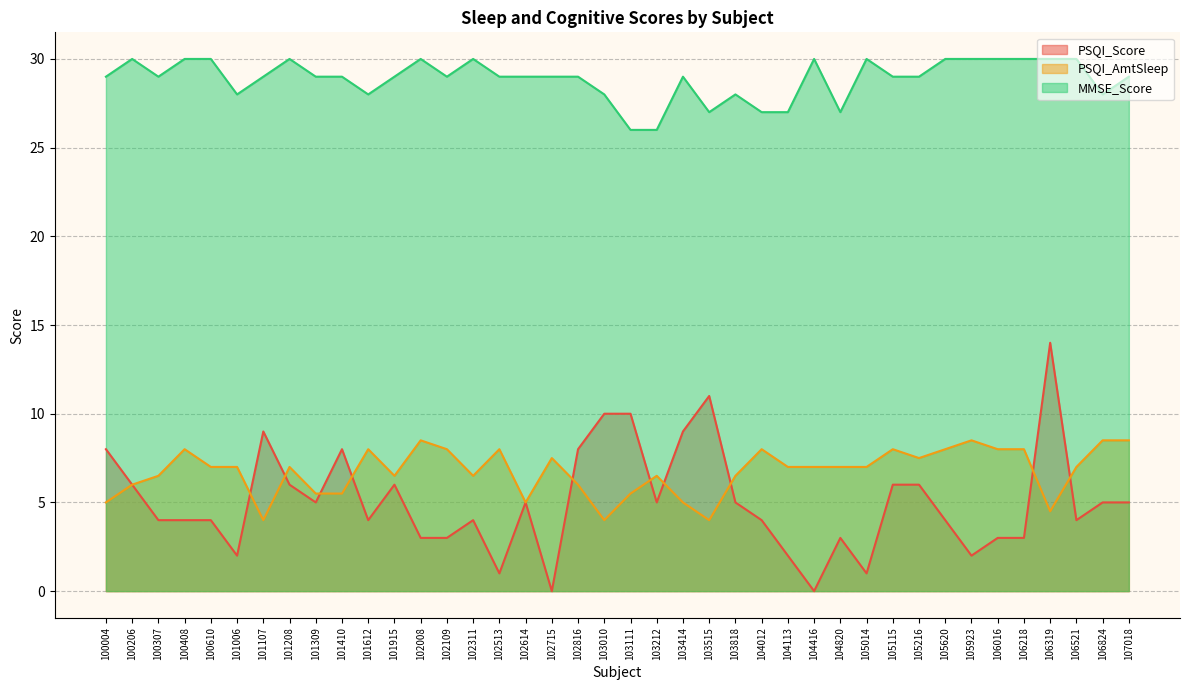

How many values in the PSQI_AmtSleep series are below 7?

17